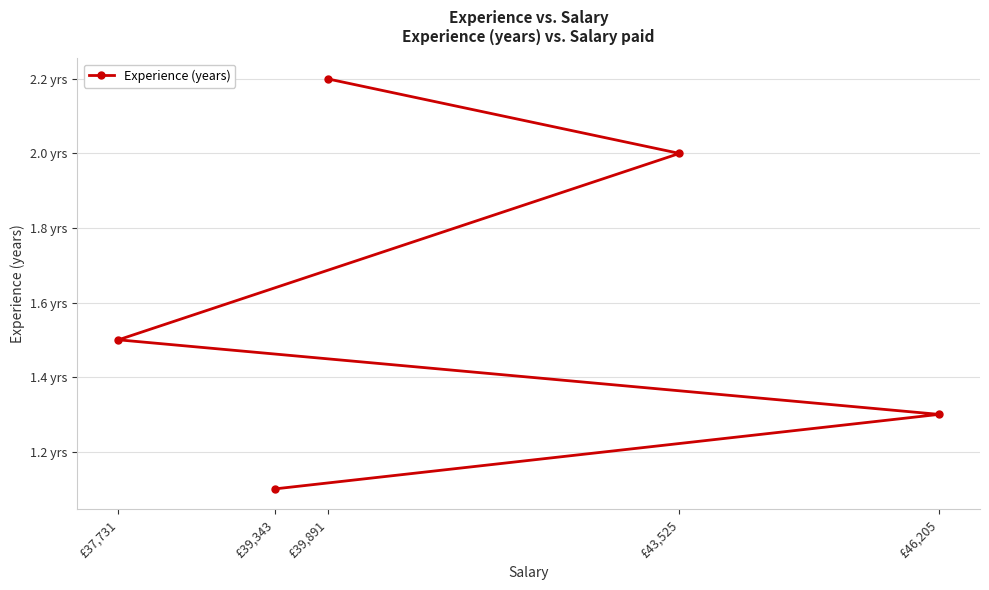

List the labels in order of value, largest first.

£39,891, £43,525, £37,731, £46,205, £39,343